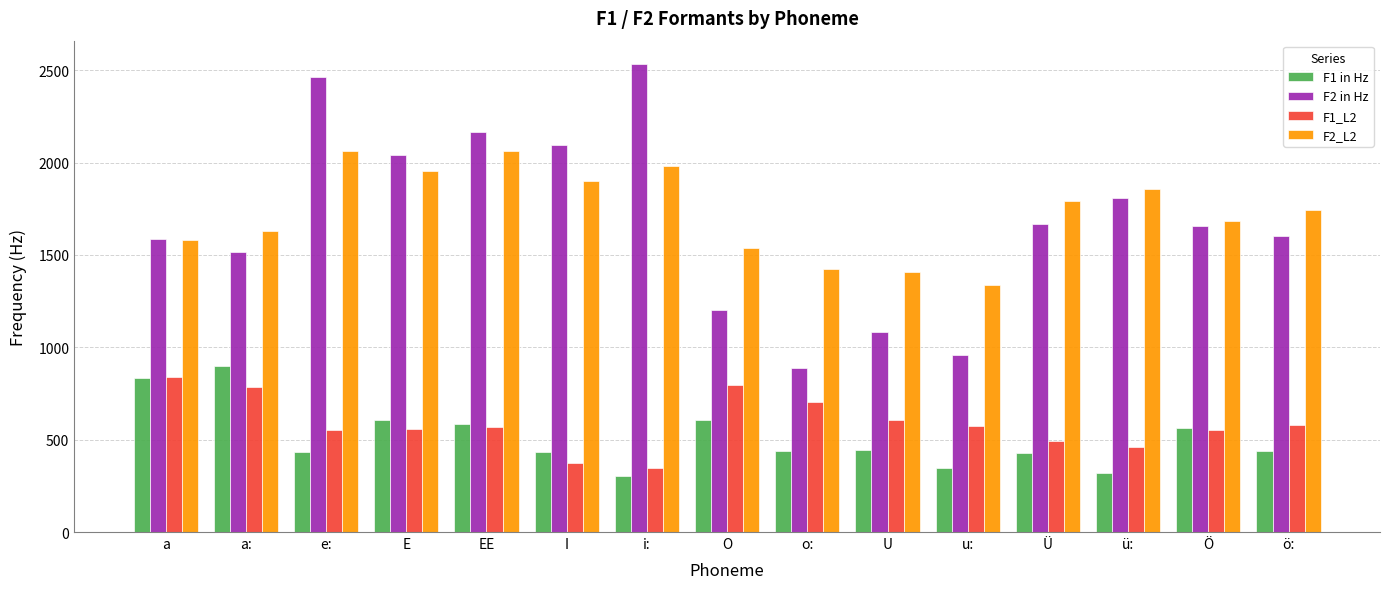

The value of F2_L2 at U is 2326.4. True or false?

False